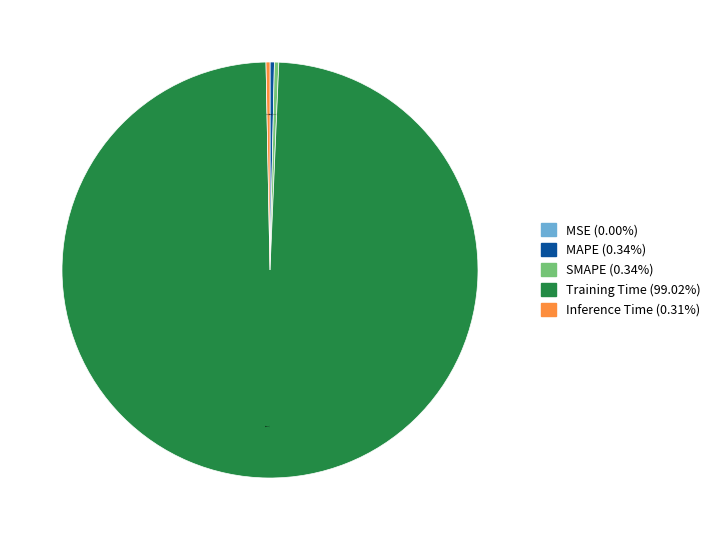

Is there any slice that represents more than half of the pie?

Yes